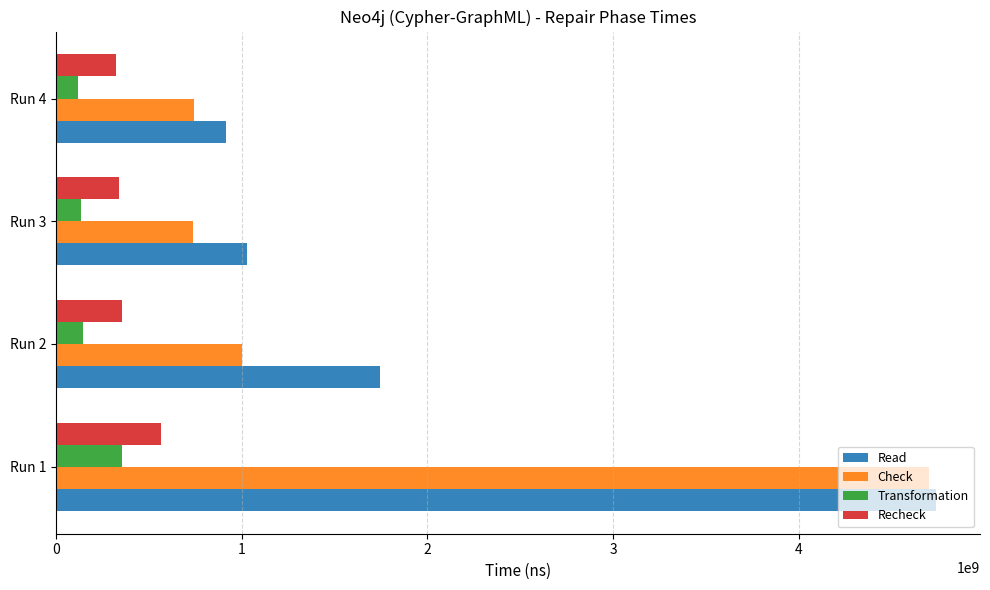

At which category is the sum across all series the highest?

Run 1